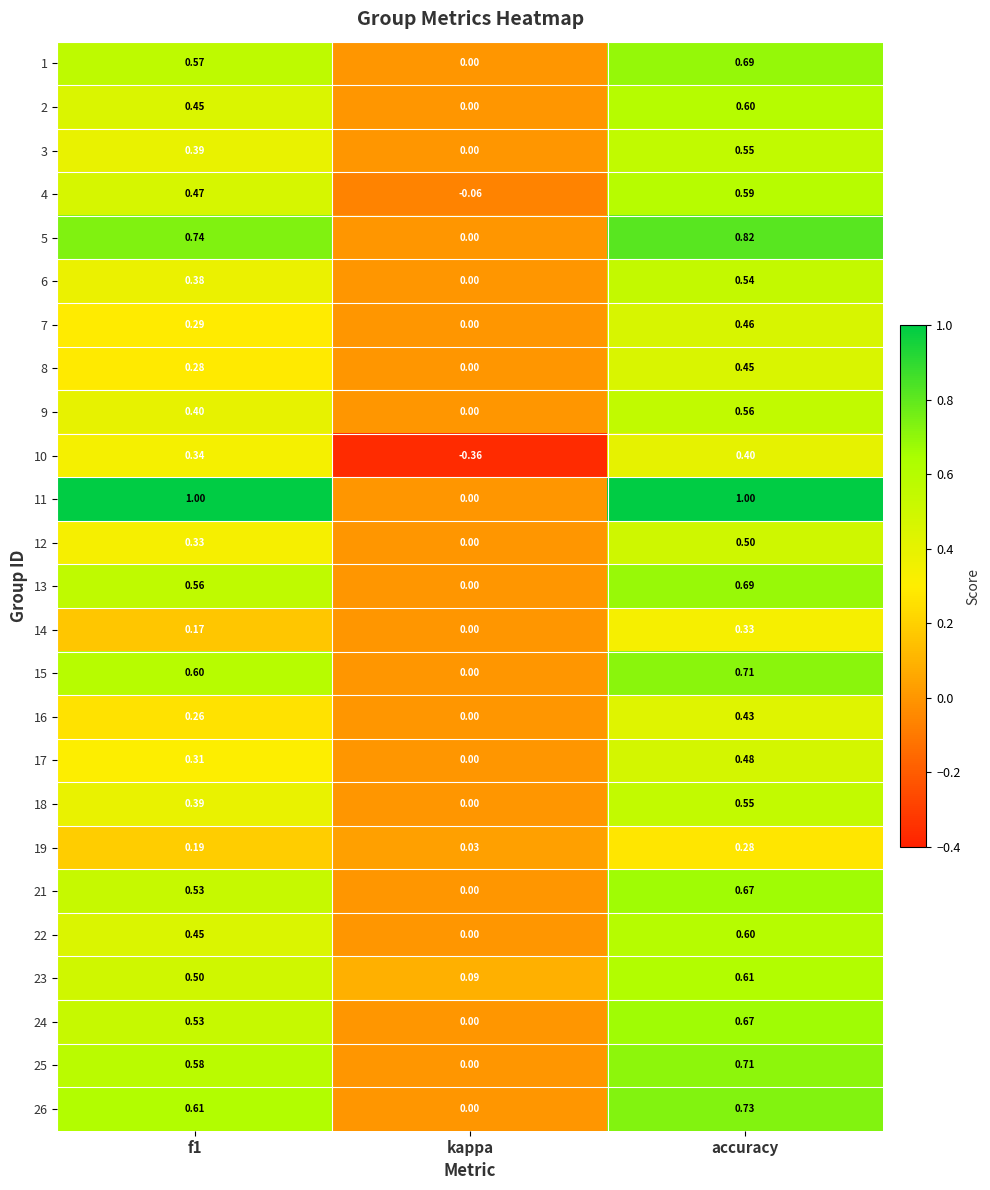

Which series has the largest total across all categories?

11